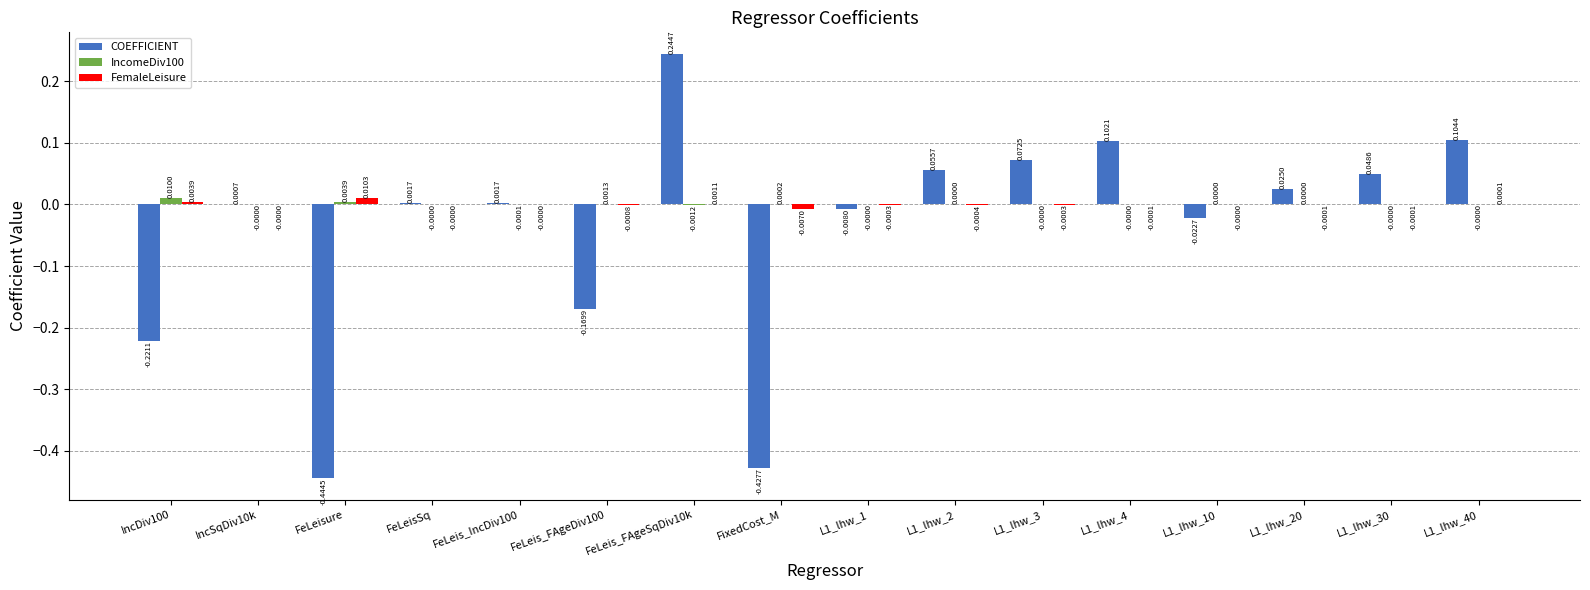

At which category is the sum across all series the highest?

FeLeis_FAgeSqDiv10k